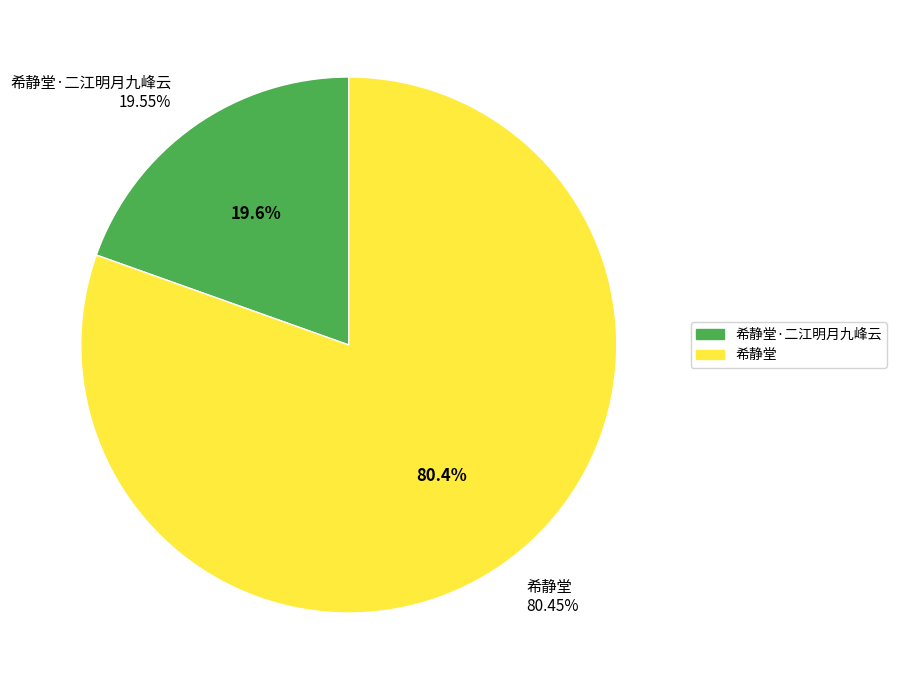

How much of the chart is everything except 希静堂·二江明月九峰云?

80.4%